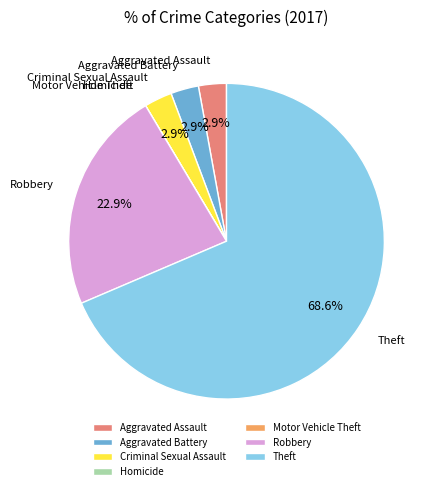

Is there any slice that represents more than half of the pie?

Yes